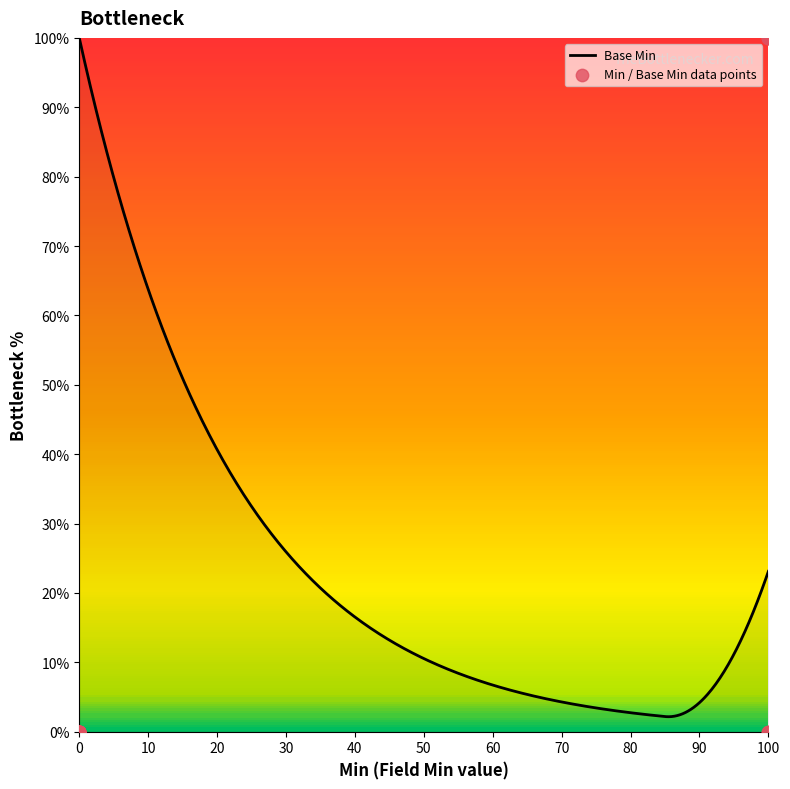

What is the highest value of the Base Min series?

100.0